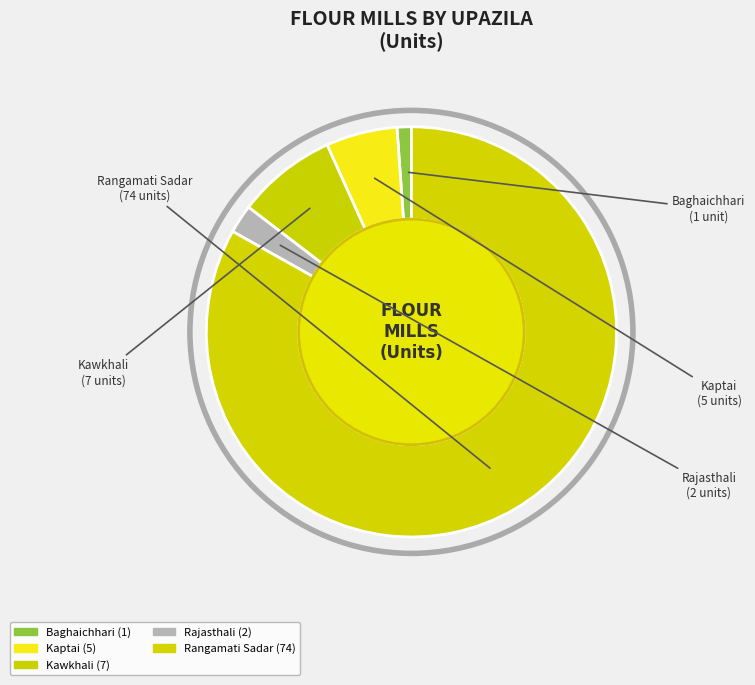

Rank the categories by value from lowest to highest.

Baghaichhari, Rajasthali, Kaptai, Kawkhali, Rangamati Sadar